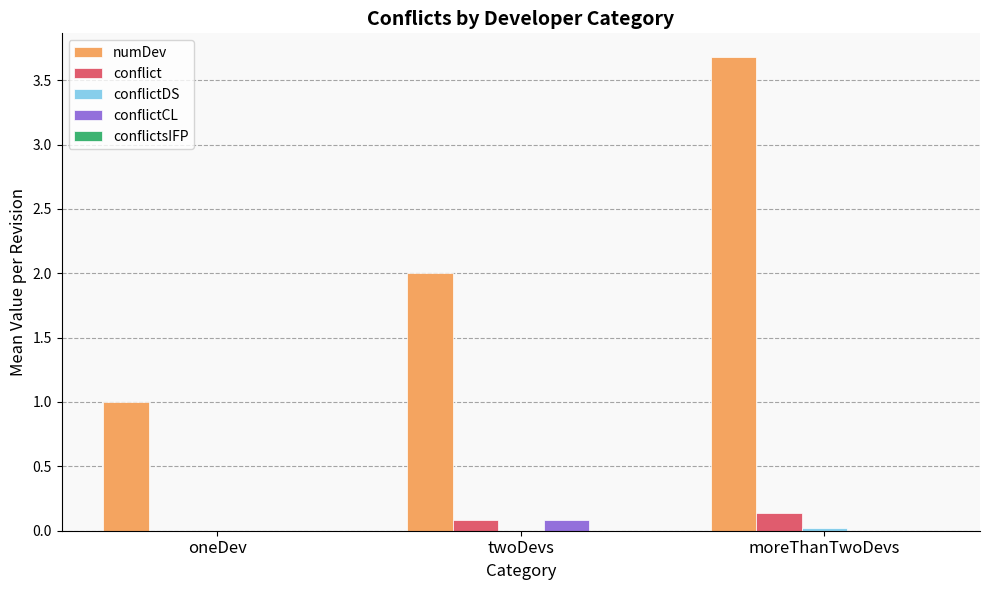

How many series are shown in this chart?

4